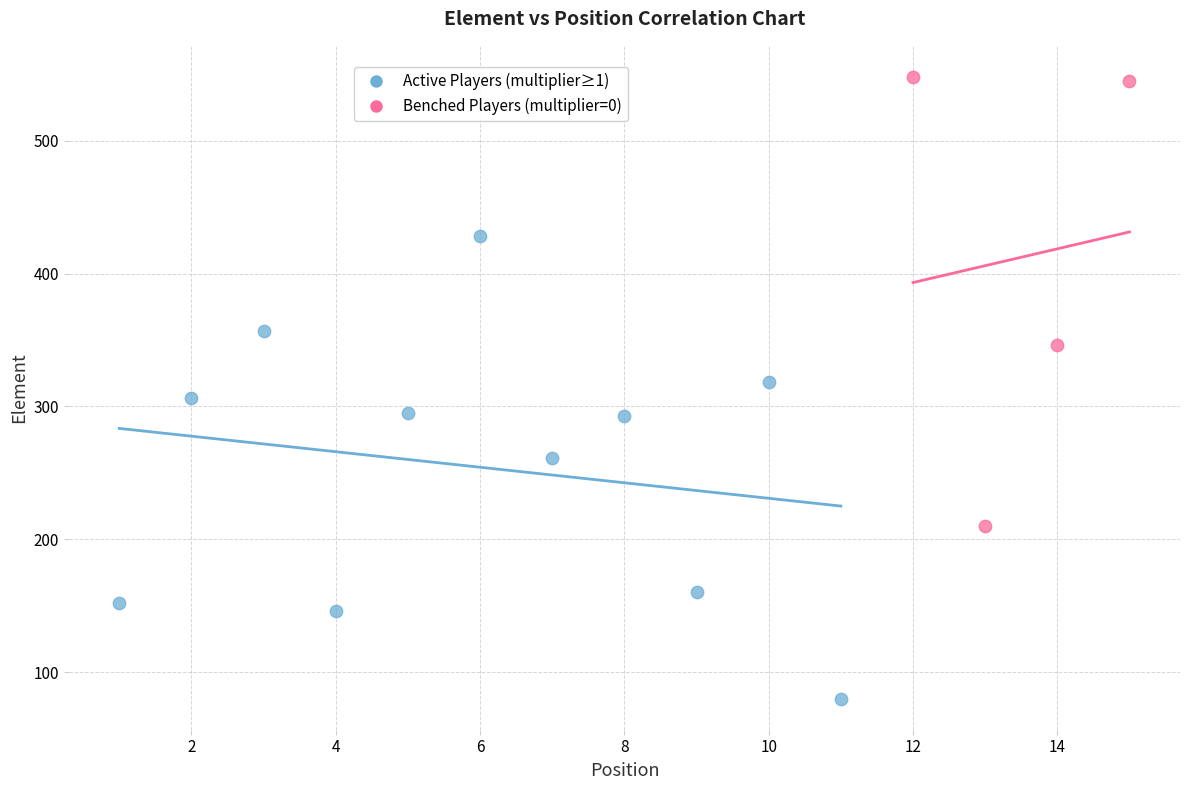

Which series contains the highest Y value?

Benched Players (multiplier=0)